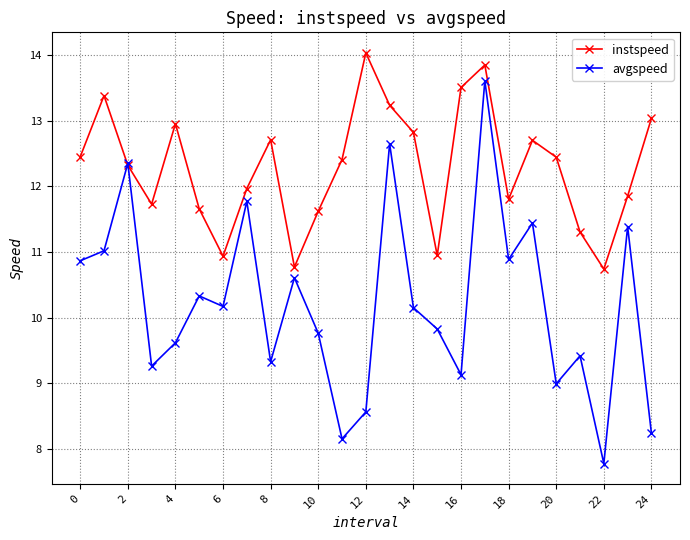

In avgspeed, how many points are lower than both neighbors (excluding endpoints)?

8